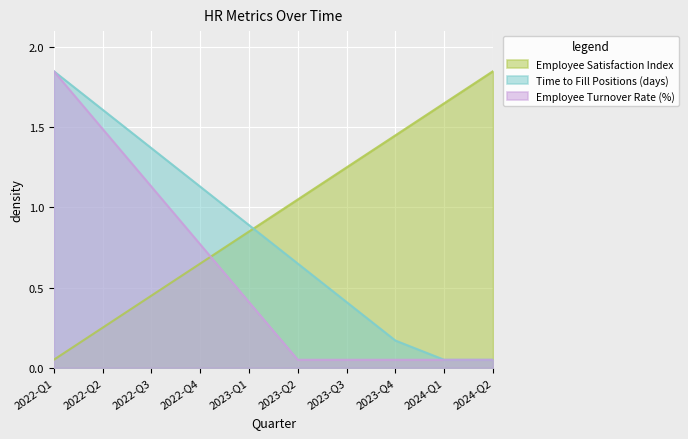

What is the value of the Employee Turnover Rate (%) point at the 3rd from the left?

1.1